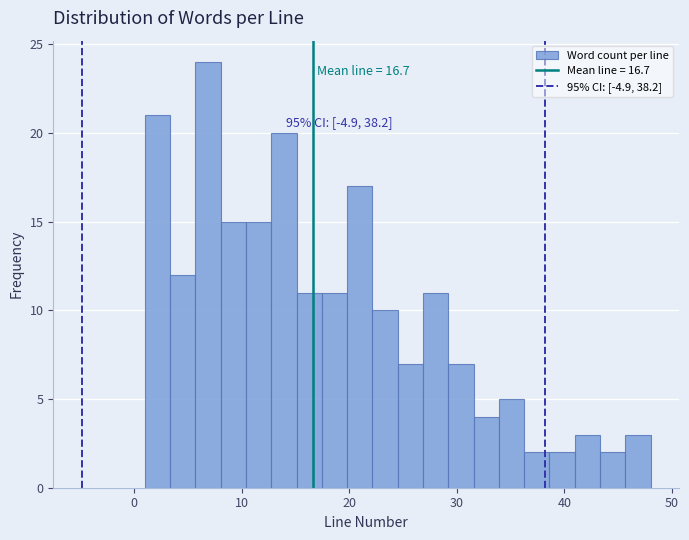

Read against the x-axis, roughly where is the centre of the tallest bar?

7